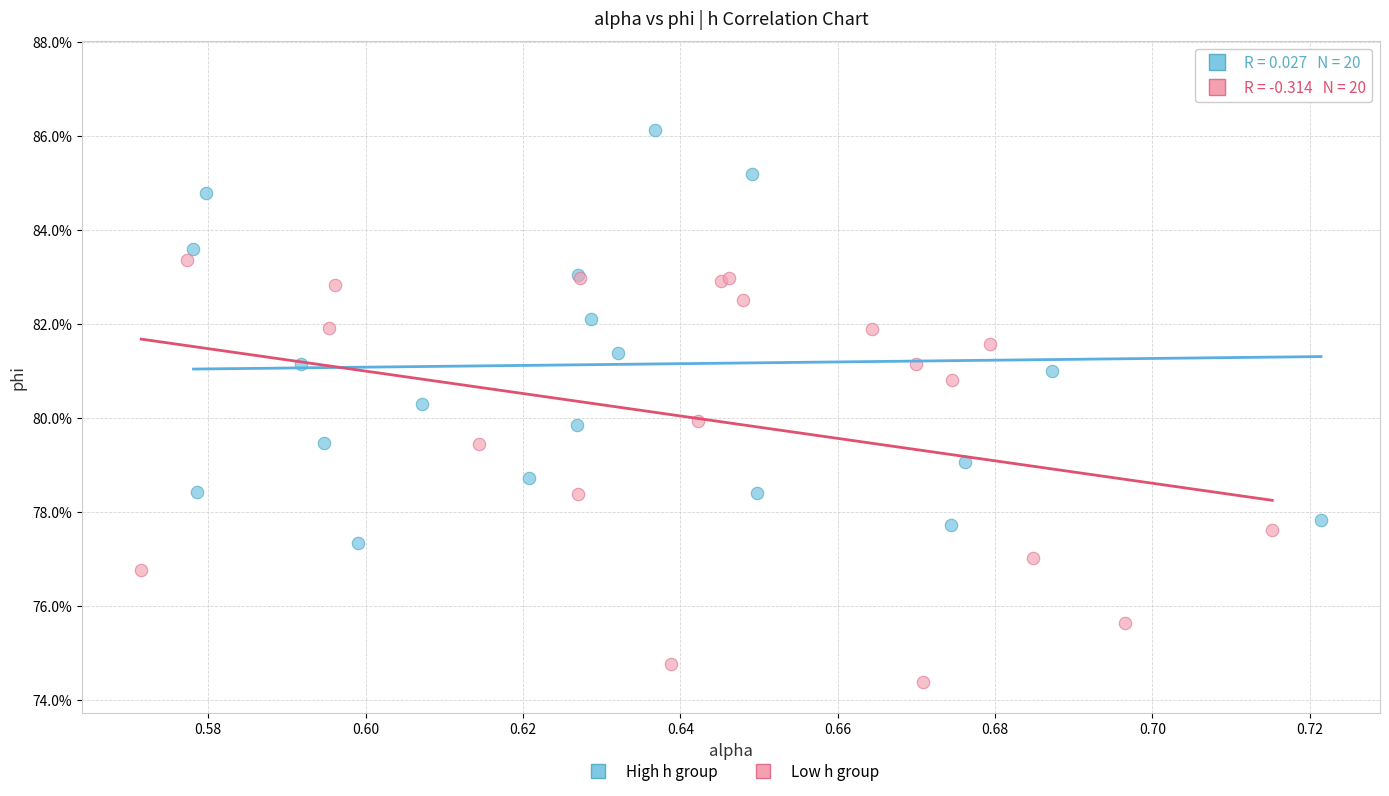

Which series reaches the minimum Y coordinate?

Low h group